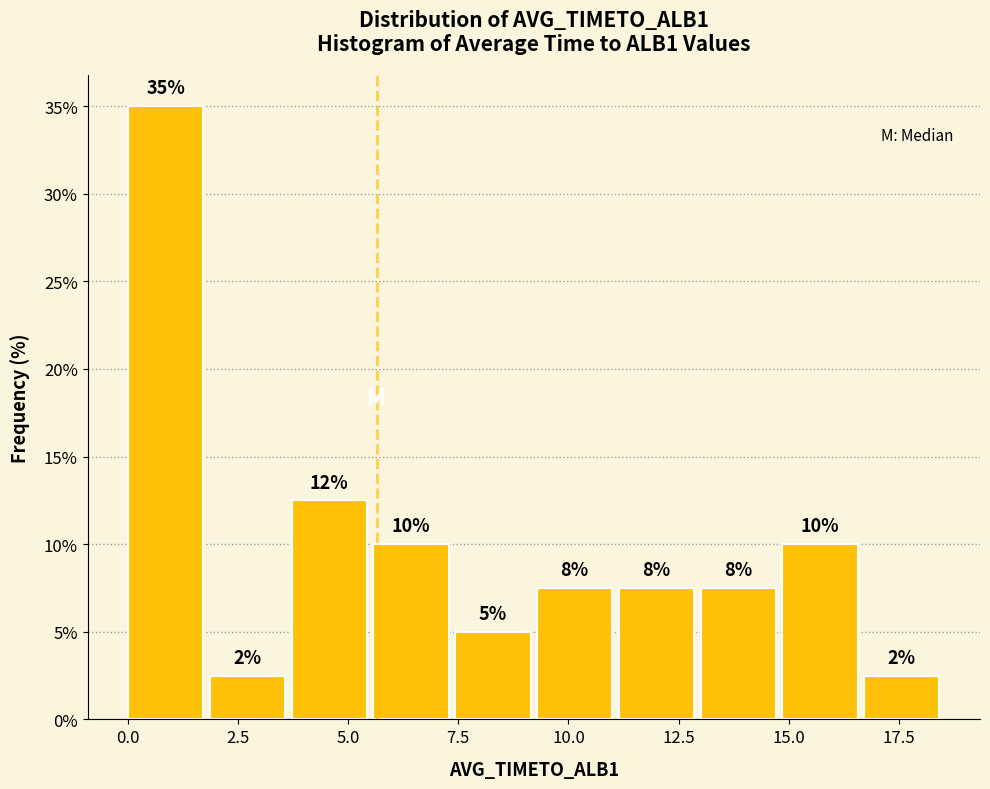

Around what value on the x-axis is the tallest bar? Give the approximate position of its centre, as read against the axis.

1.0